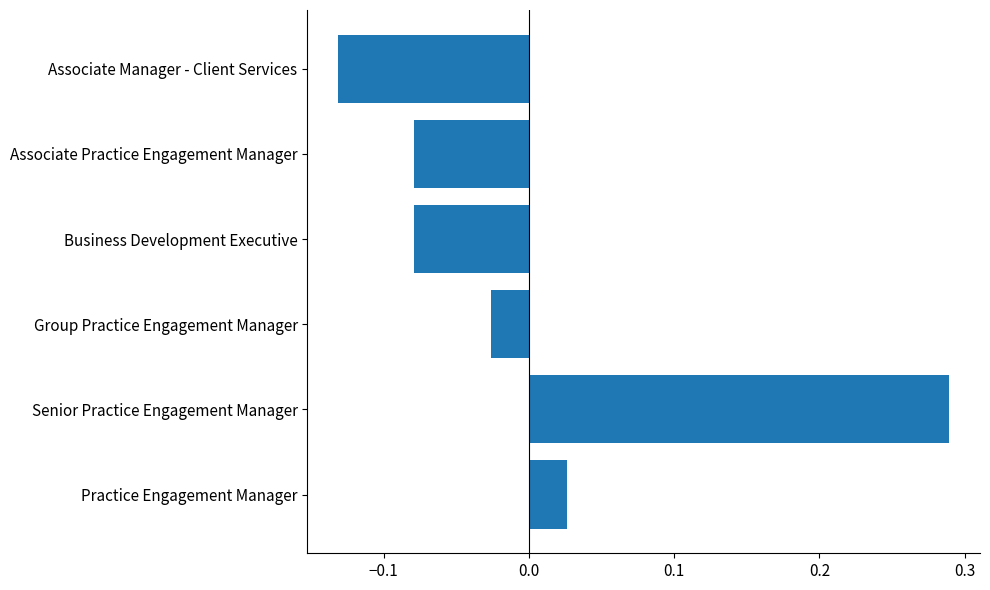

How many values are below zero?

4